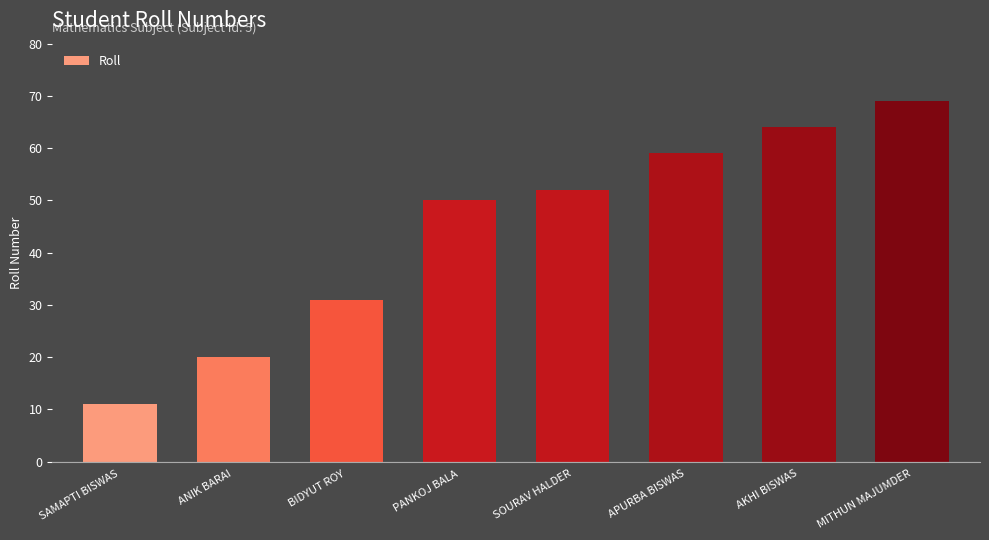

What is the value of the 5th bar from the left?

52